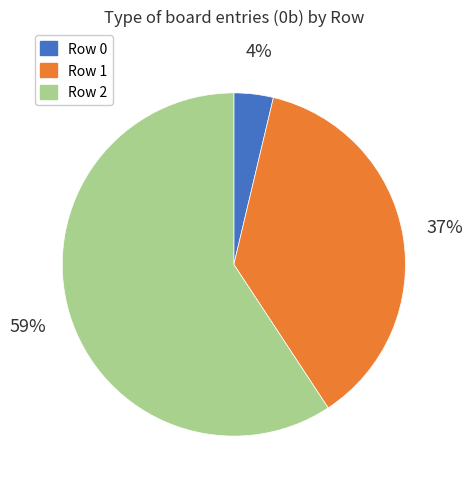

To the nearest percent, what is the average slice percentage?

33%